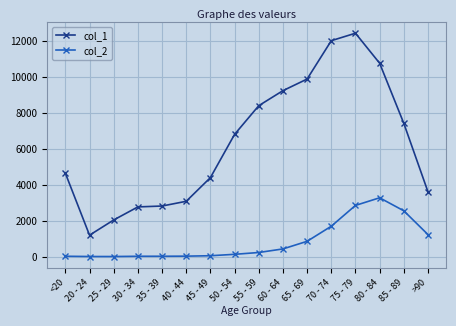

True or false: col_2 and col_1 intersect in this chart.

False